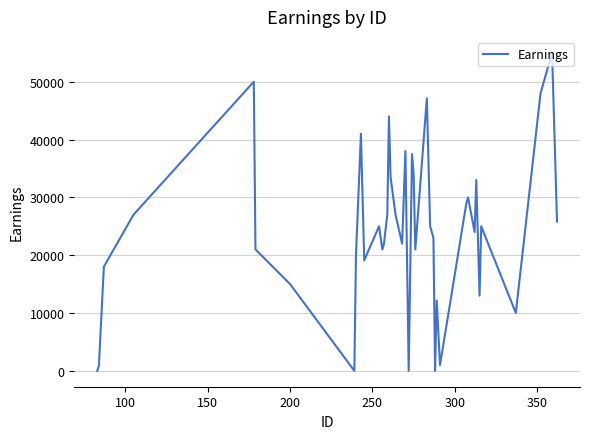

True or false: there are more than 1 points higher than both neighbors.

True